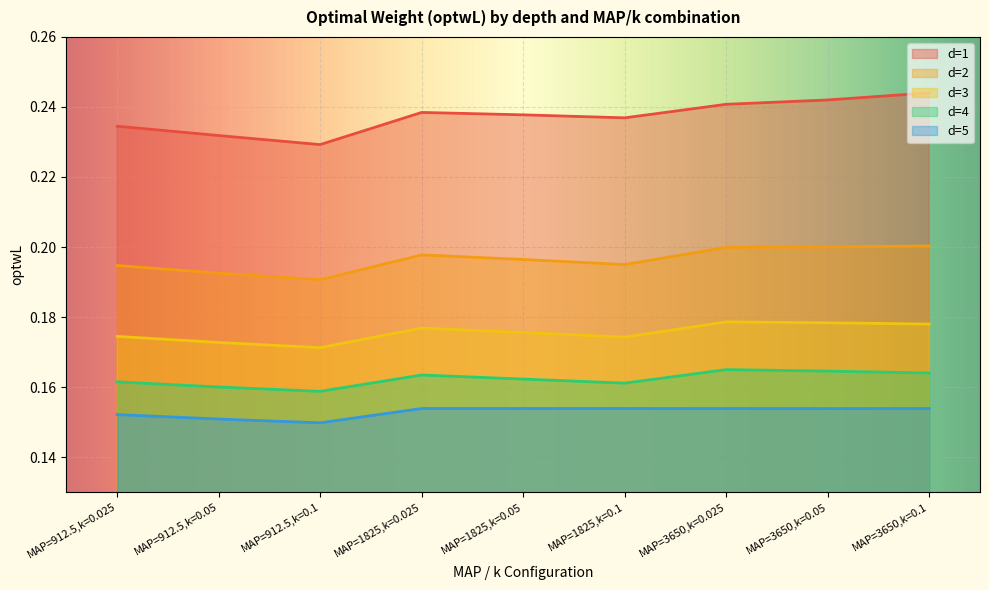

What is the total value across all series at MAP=1825,k=0.1?

0.9